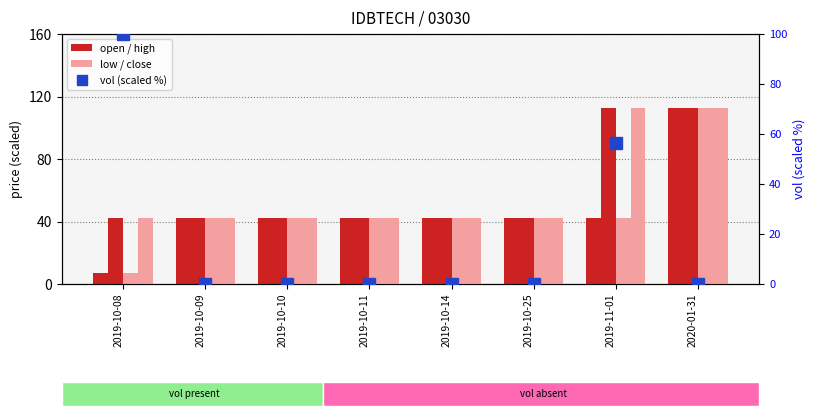

Which series has the largest range (max minus min)?

open